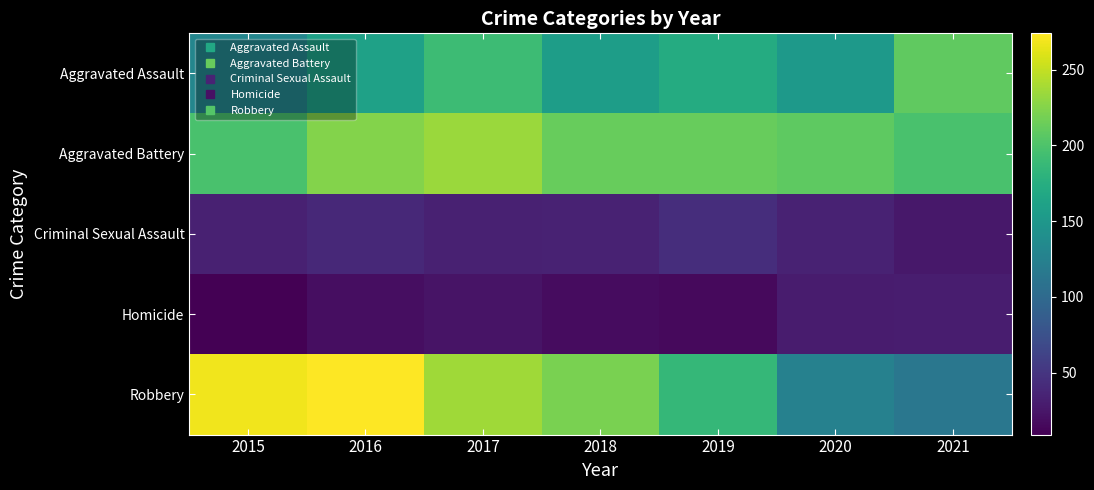

Which series has the largest range (max minus min)?

Robbery